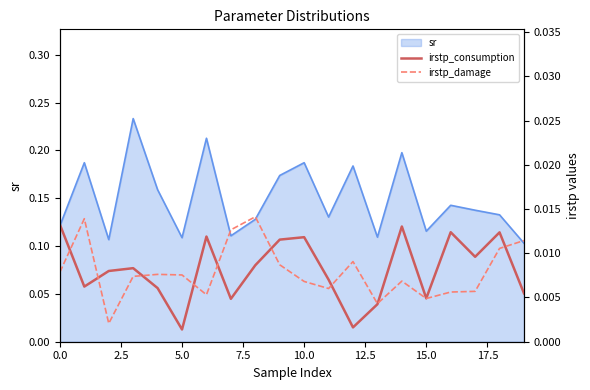

What is the label of the 3rd point from the right?

17